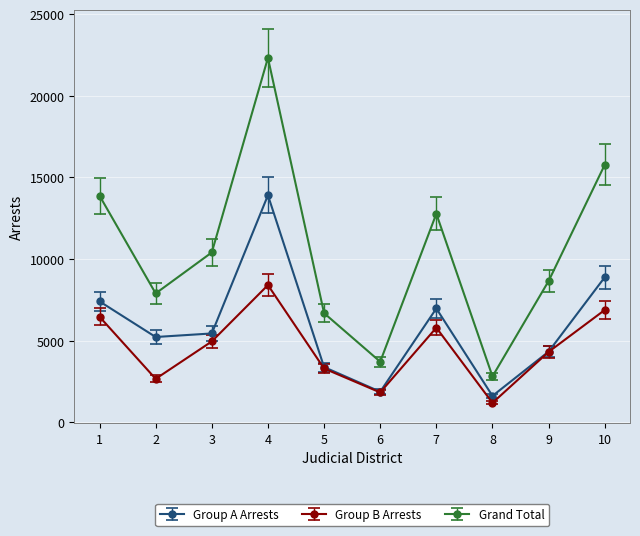

What value does the Grand Total series have at 1?

13882